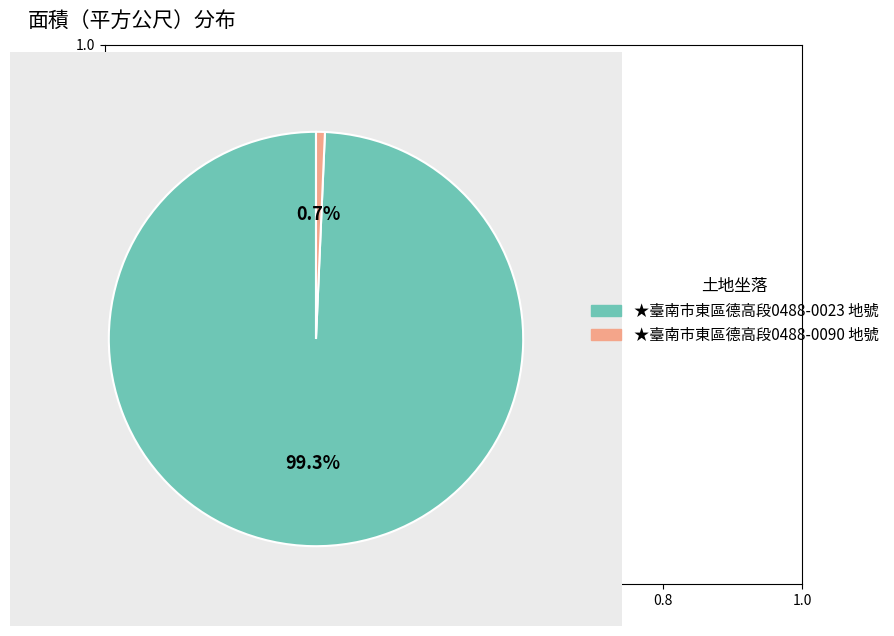

How many slices are in this pie chart?

2